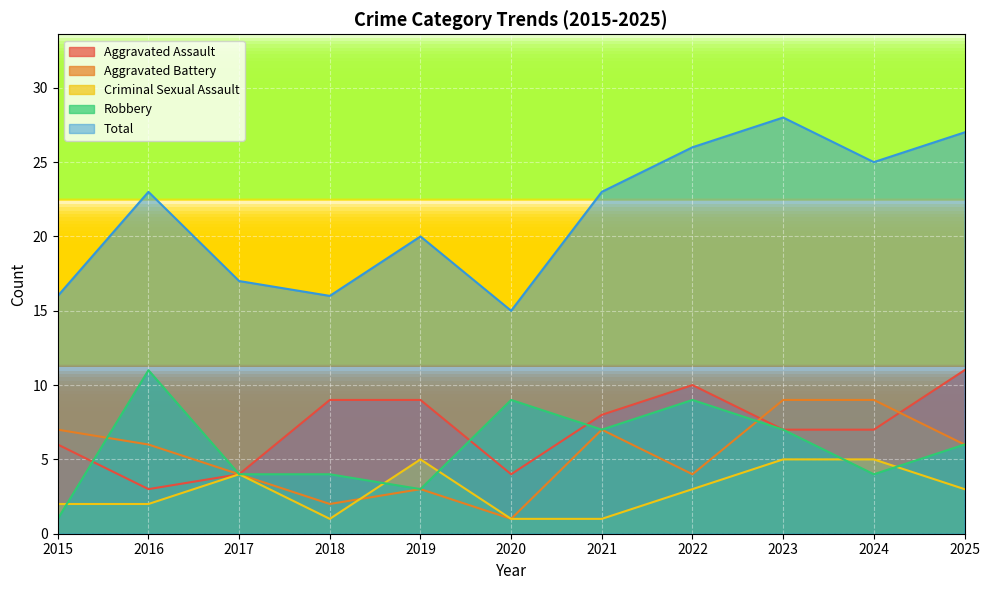

True or false: Robbery has a value of 2 at 2017.

False